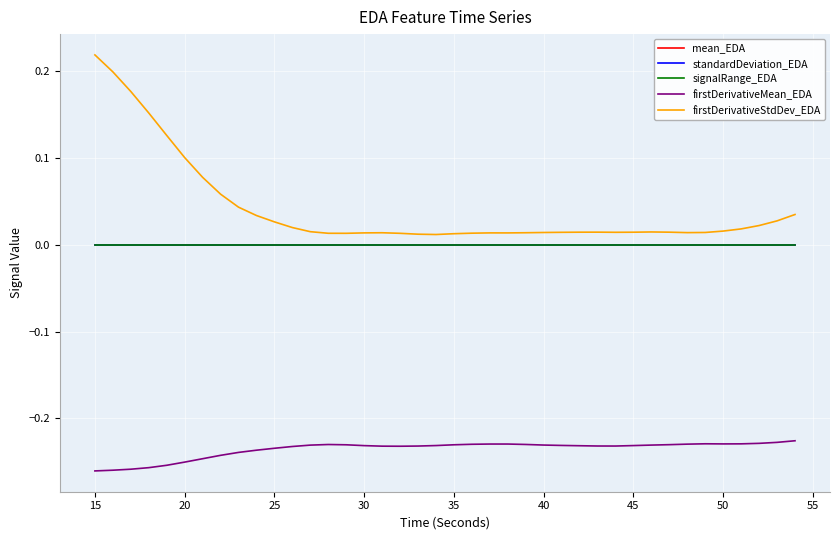

True or false: standardDeviation_EDA and mean_EDA cross at least once.

False